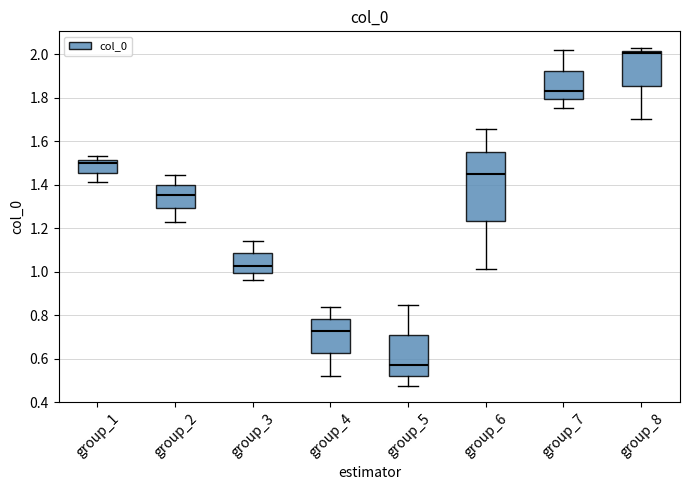

Which box is the tallest, from its lower edge to its upper edge?

group_6